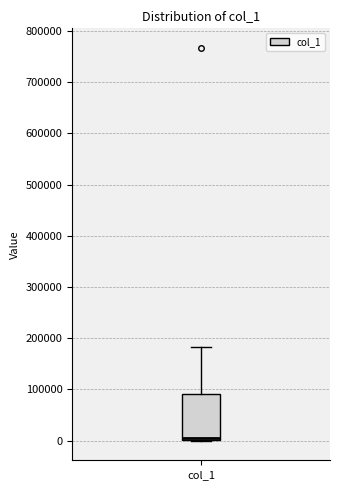

Transcribe this box plot: give where the median line is, the range the box spans, and where the two whiskers end, as read against the y-axis. The values are not printed on the chart, so give them approximately, as read against the axis.

median 10000, box 0 to 90000, whiskers 0 to 180000